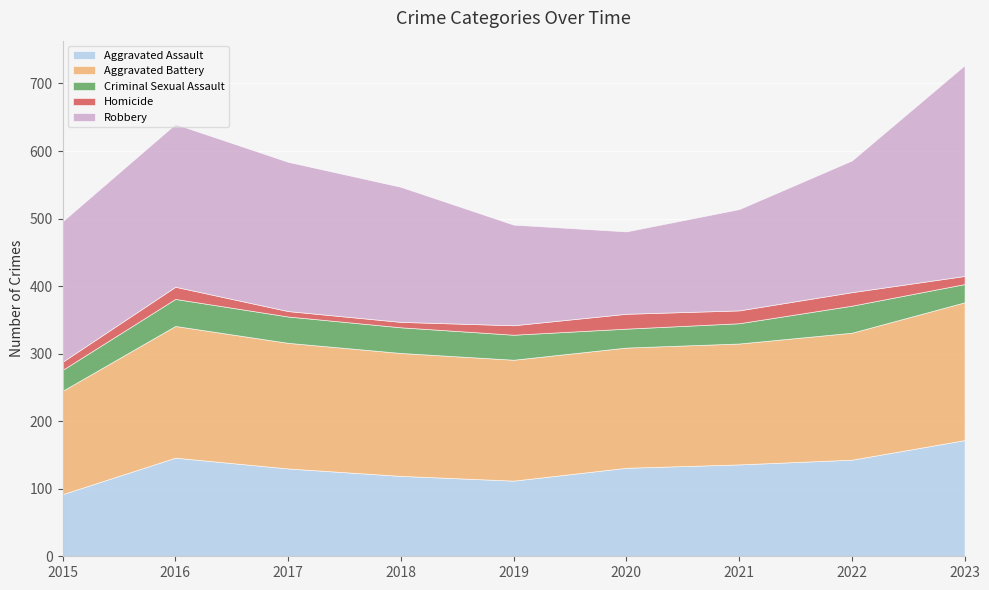

What is the minimum value shown in the chart?

8